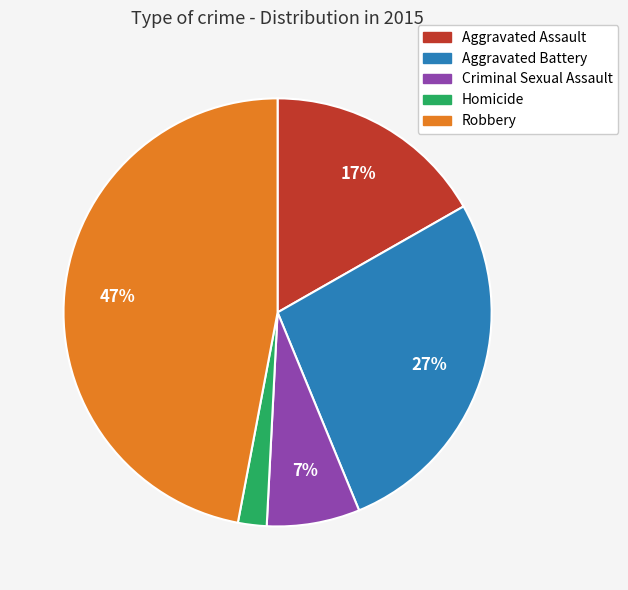

Is it true that Aggravated Assault is 17% of the pie?

True